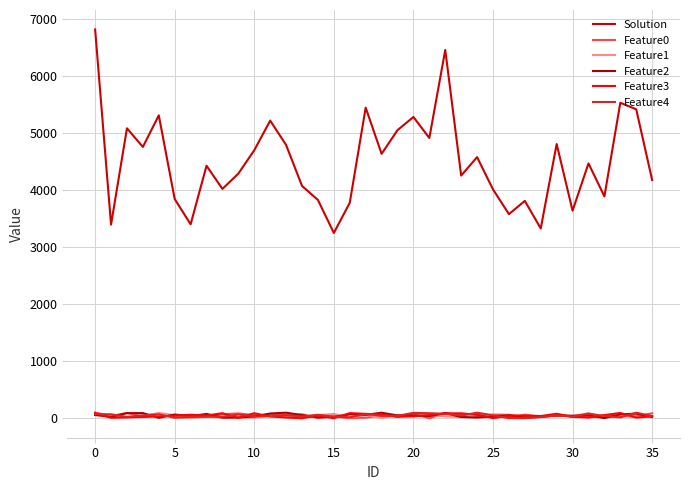

True or false: Feature2 and Solution intersect in this chart.

False